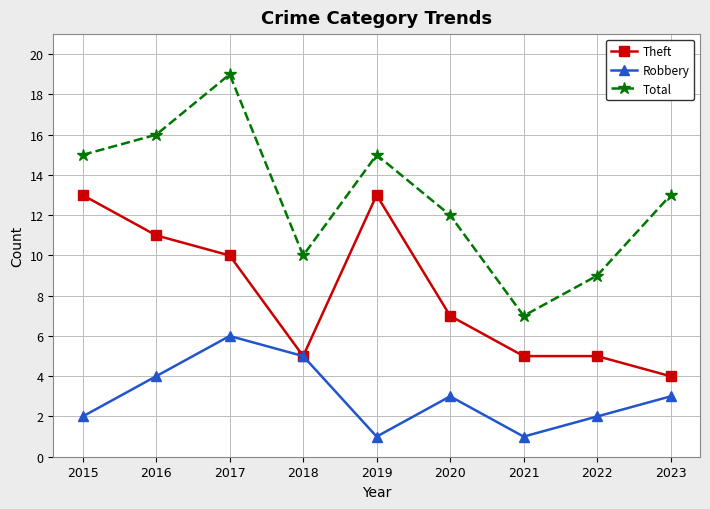

At how many categories does at least one series exceed 17?

1